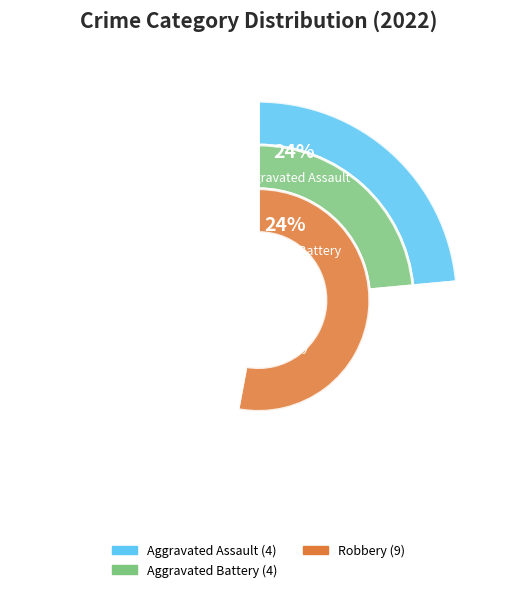

What percentage is the Aggravated Assault slice, to the nearest percent?

24%